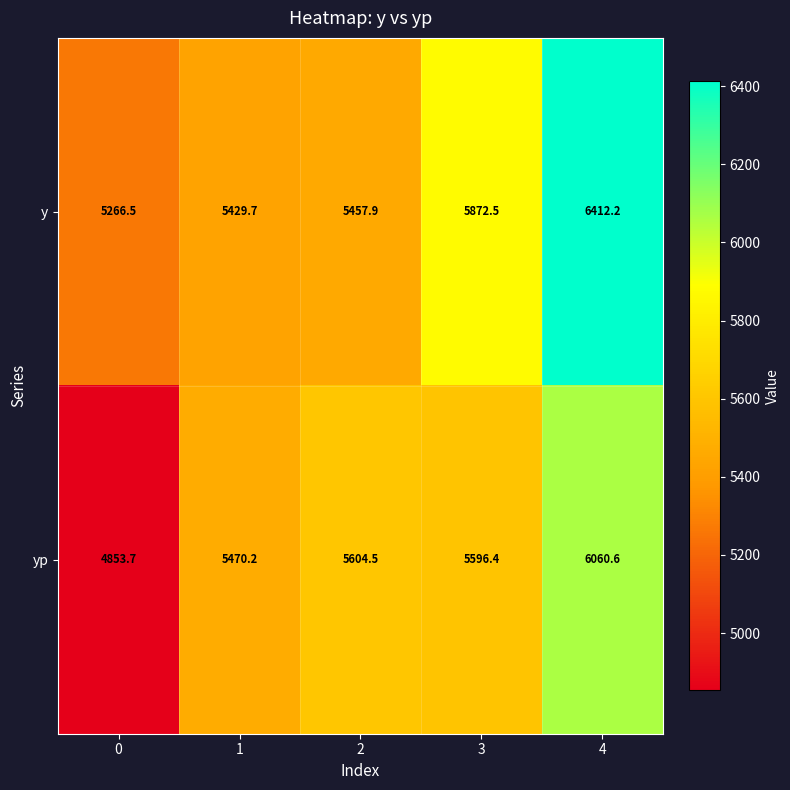

Count the number of categories in the chart.

5